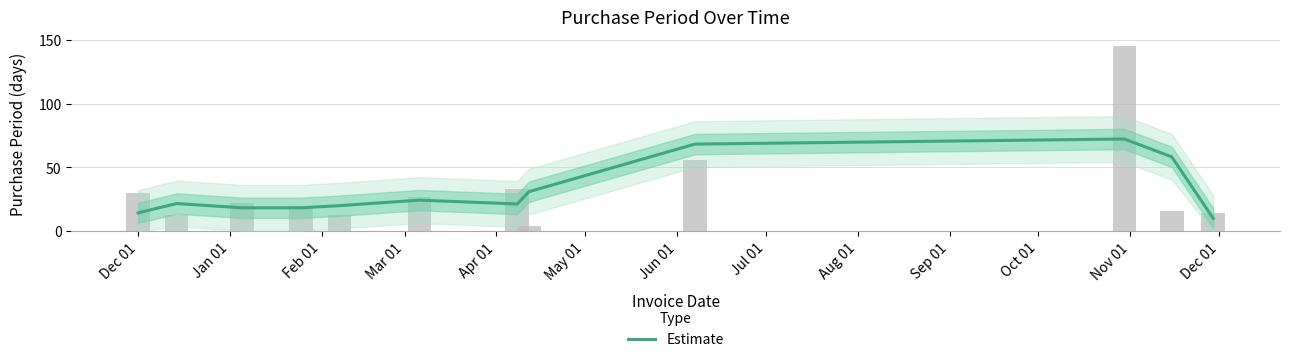

Is it true that the value at Dec 01 is 20.2?

False